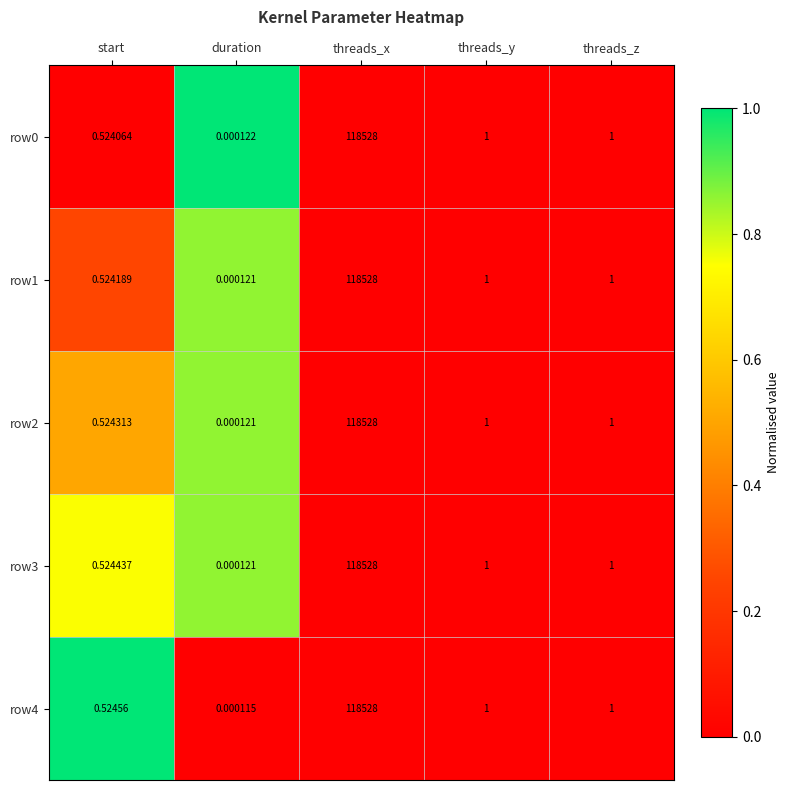

How many data points in row1 are less than 1?

2